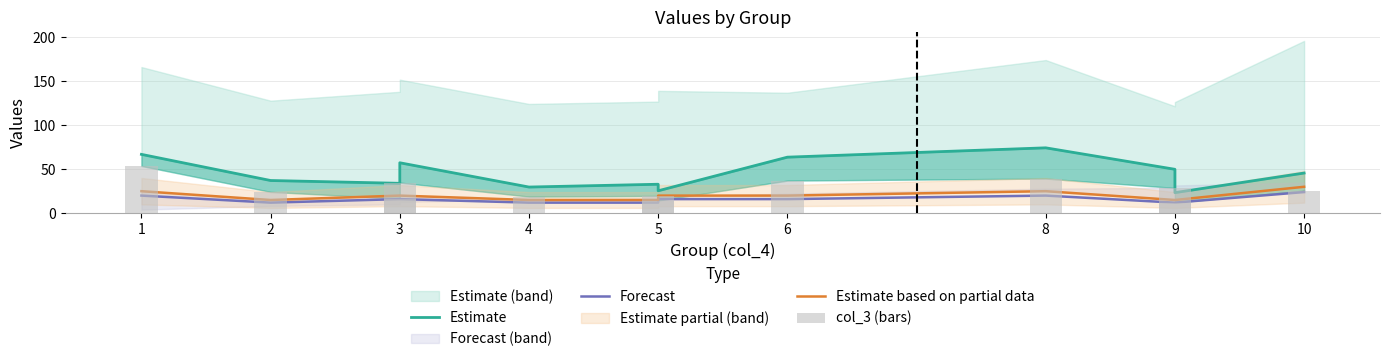

What is the sum of the col_3 (bars) values at 10 and 8?

26.5